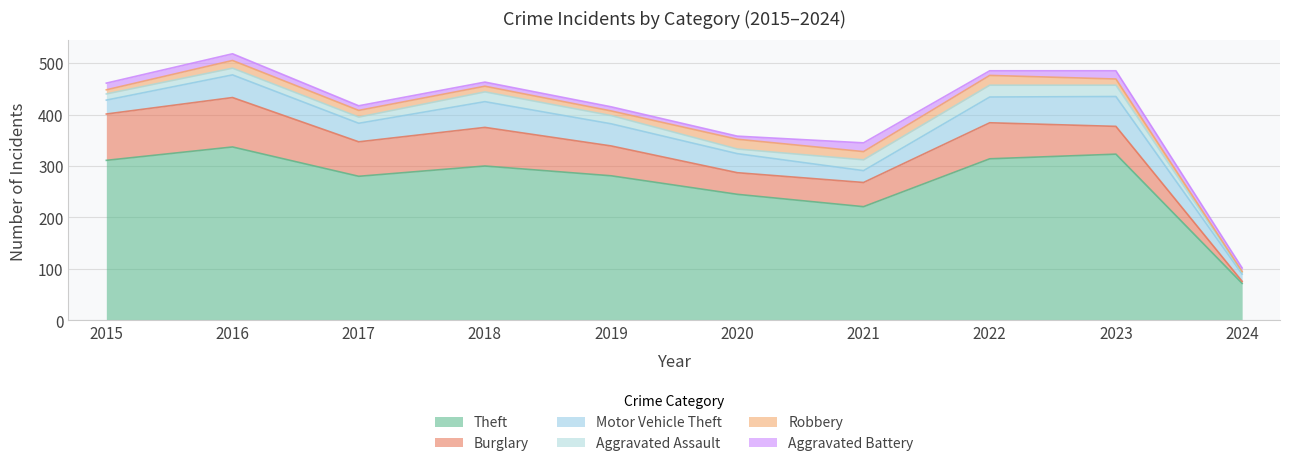

At which label does Aggravated Assault first exceed 16?

2018